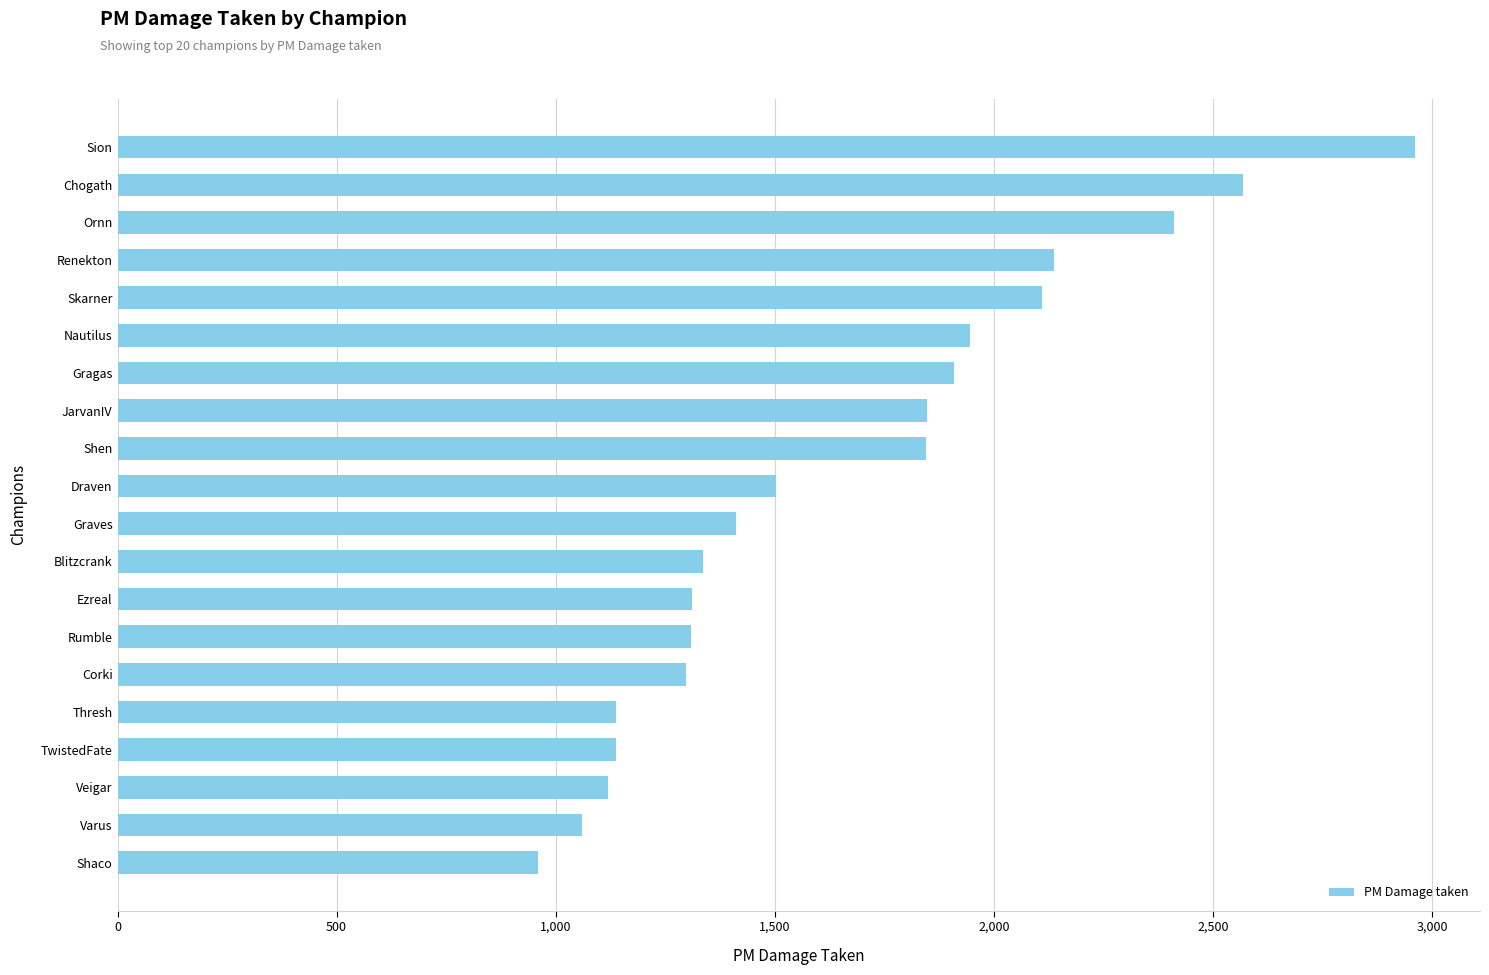

Count the number of data series in this chart.

1